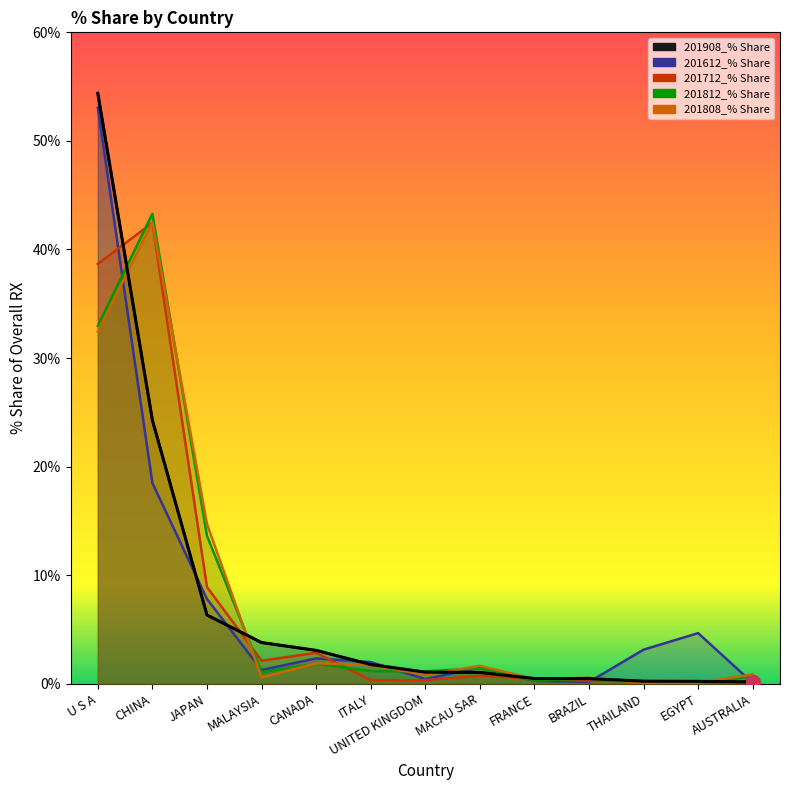

Reading left to right, extract all data points from this chart.

201908_% Share: U S A=54.4	CHINA=24.3	JAPAN=6.3	MALAYSIA=3.8	CANADA=3.1	ITALY=1.8	UNITED KINGDOM=1.1	MACAU SAR=1.0	FRANCE=0.5	BRAZIL=0.5	THAILAND=0.2	EGYPT=0.2	AUSTRALIA=0.2
201612_% Share: U S A=53.1	CHINA=18.5	JAPAN=7.8	MALAYSIA=1.3	CANADA=2.3	ITALY=2.0	UNITED KINGDOM=0.4	MACAU SAR=1.5	FRANCE=0.3	BRAZIL=0.2	THAILAND=3.1	EGYPT=4.7	AUSTRALIA=0.1
201712_% Share: U S A=38.7	CHINA=42.5	JAPAN=8.9	MALAYSIA=2.1	CANADA=2.9	ITALY=0.3	UNITED KINGDOM=0.3	MACAU SAR=0.7	FRANCE=0.5	BRAZIL=0.3	THAILAND=0.3	EGYPT=0.0	AUSTRALIA=0.2
201812_% Share: U S A=33.0	CHINA=43.3	JAPAN=13.6	MALAYSIA=1.1	CANADA=1.8	ITALY=1.2	UNITED KINGDOM=1.1	MACAU SAR=1.4	FRANCE=0.3	BRAZIL=0.5	THAILAND=0.1	EGYPT=0.1	AUSTRALIA=0.7
201808_% Share: U S A=32.4	CHINA=42.5	JAPAN=14.7	MALAYSIA=0.6	CANADA=1.9	ITALY=1.7	UNITED KINGDOM=0.8	MACAU SAR=1.6	FRANCE=0.4	BRAZIL=0.6	THAILAND=0.0	EGYPT=0.1	AUSTRALIA=0.9